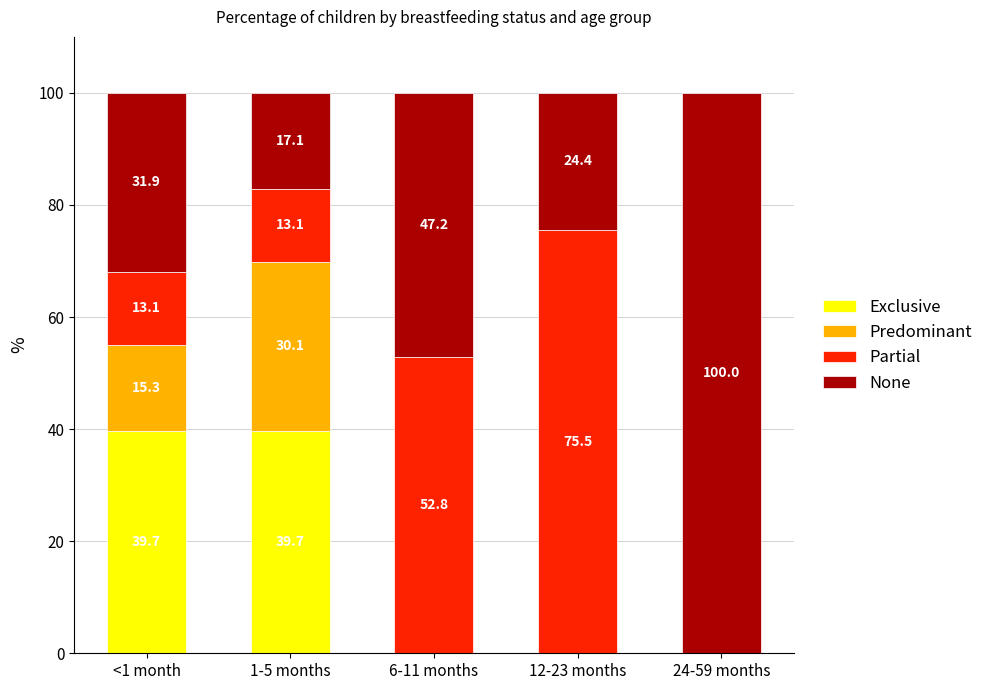

What is the maximum value for Exclusive?

39.7